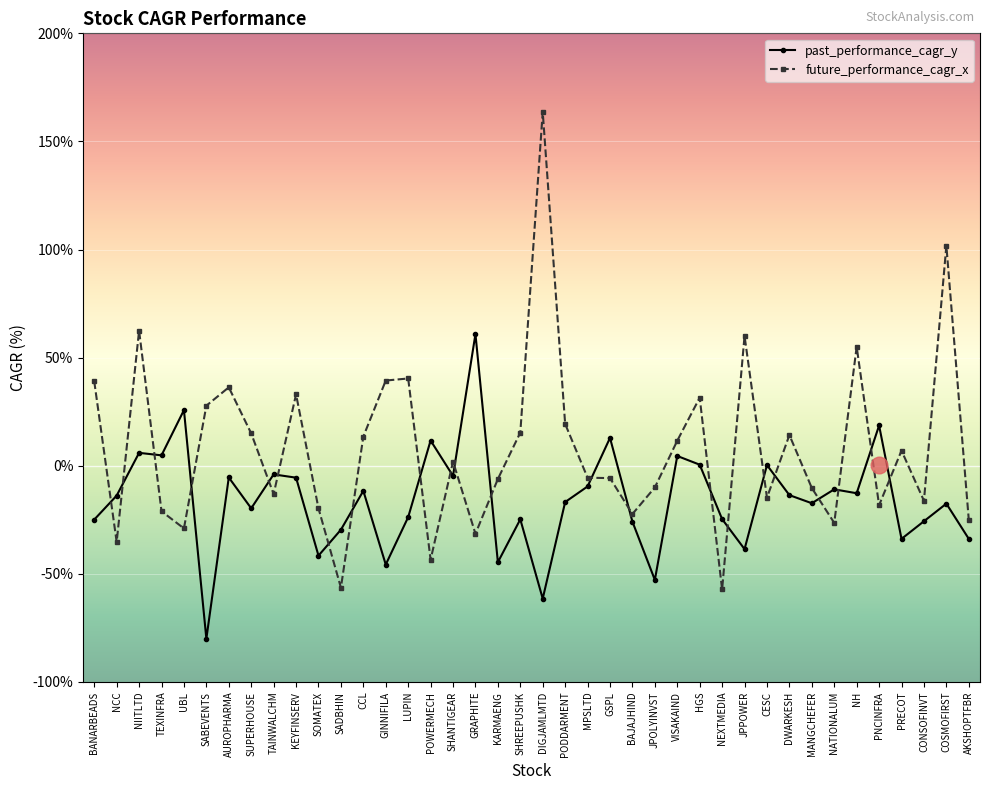

Between TAINWALCHM and GRAPHITE, which series saw the biggest shift?

past_performance_cagr_y